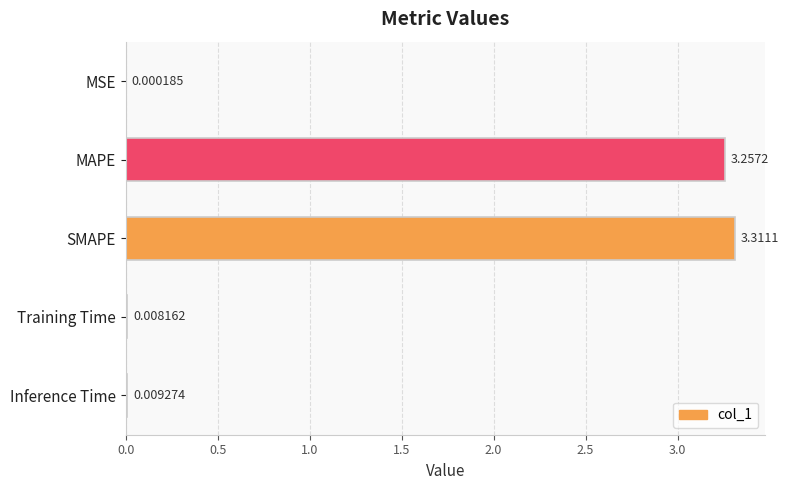

Are the bars grouped side by side (vs. stacked)?

No